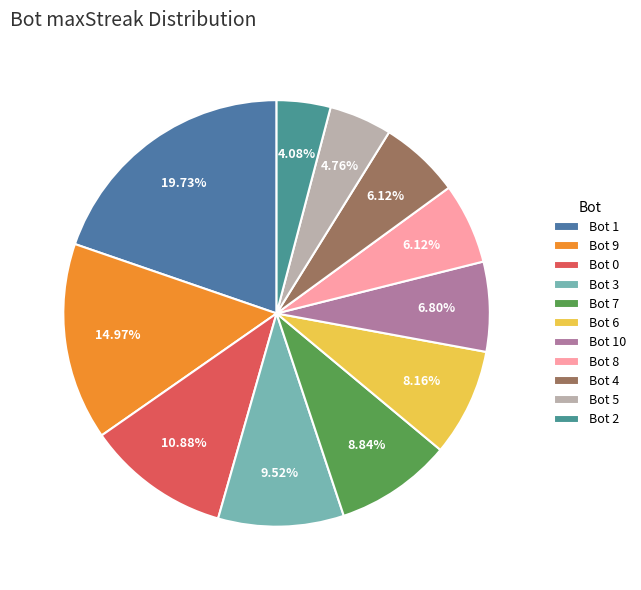

How many slices are in this pie chart?

11